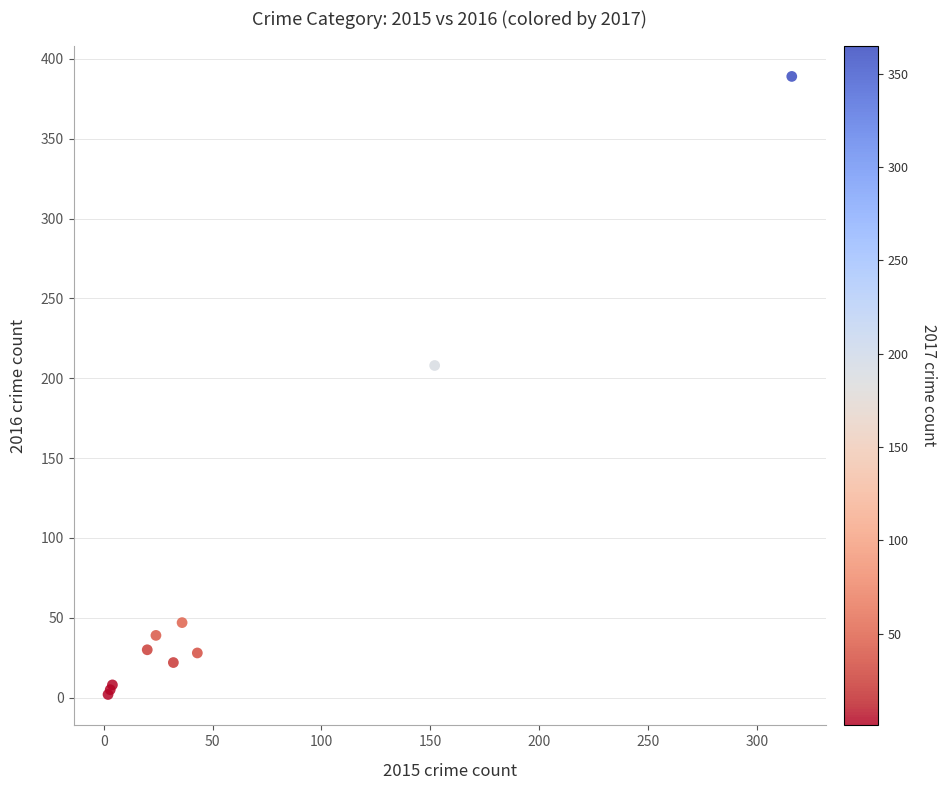

What Y value in the scatter plot is closest to 195?

208